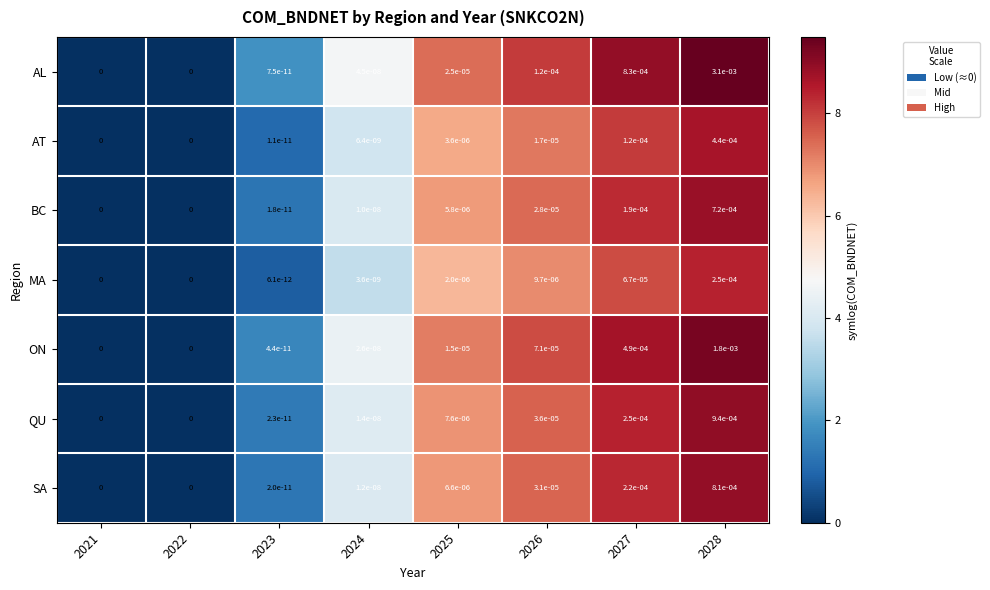

List the series in order of their peak value, lowest first.

MA, AT, BC, SA, QU, ON, AL